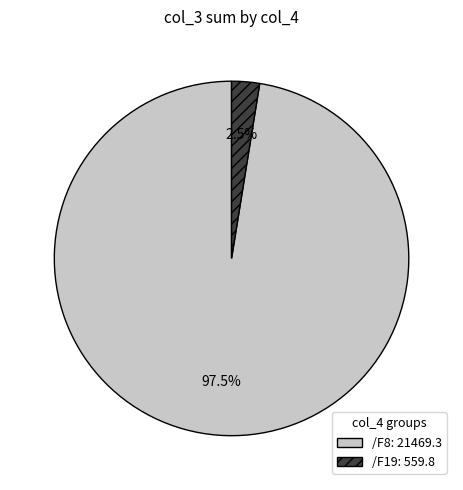

Between /F19: 559.8 and /F8: 21469.3, which is larger?

/F8: 21469.3